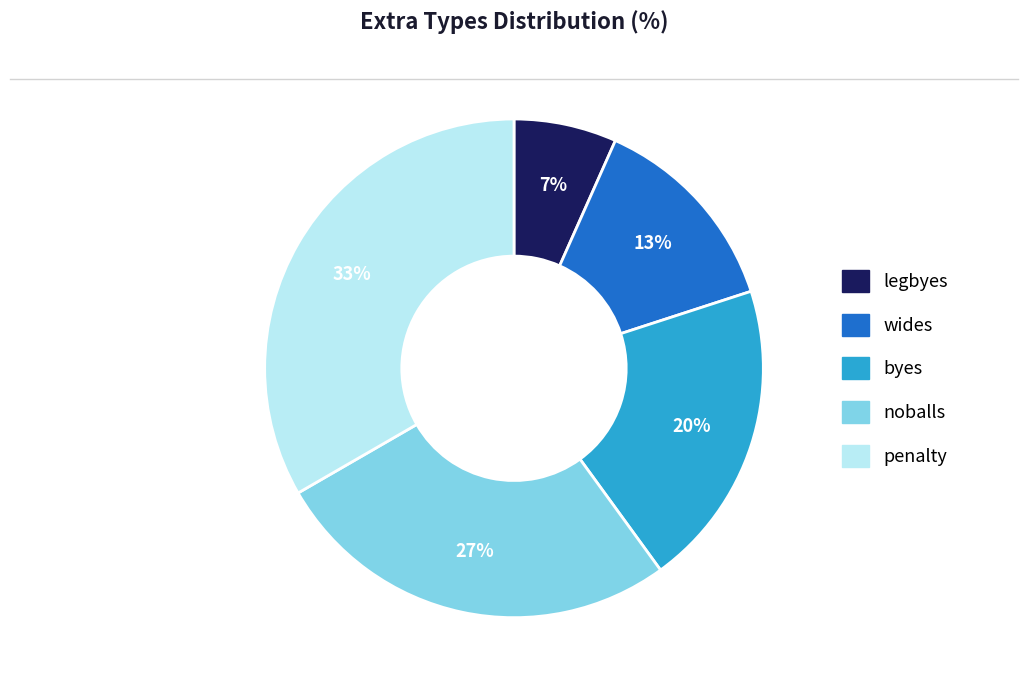

Is it true that noballs is 27% of the pie?

True